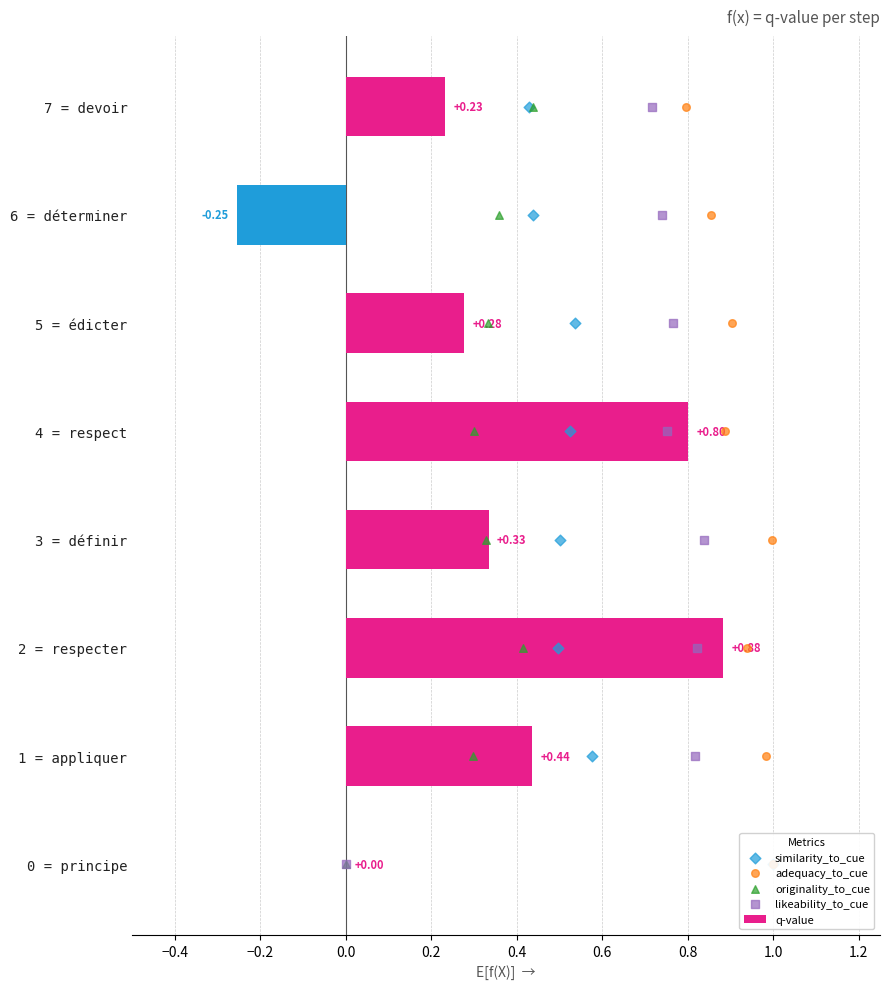

What is the sum of the q-value values at 5 = édicter and 1 = appliquer?

0.7